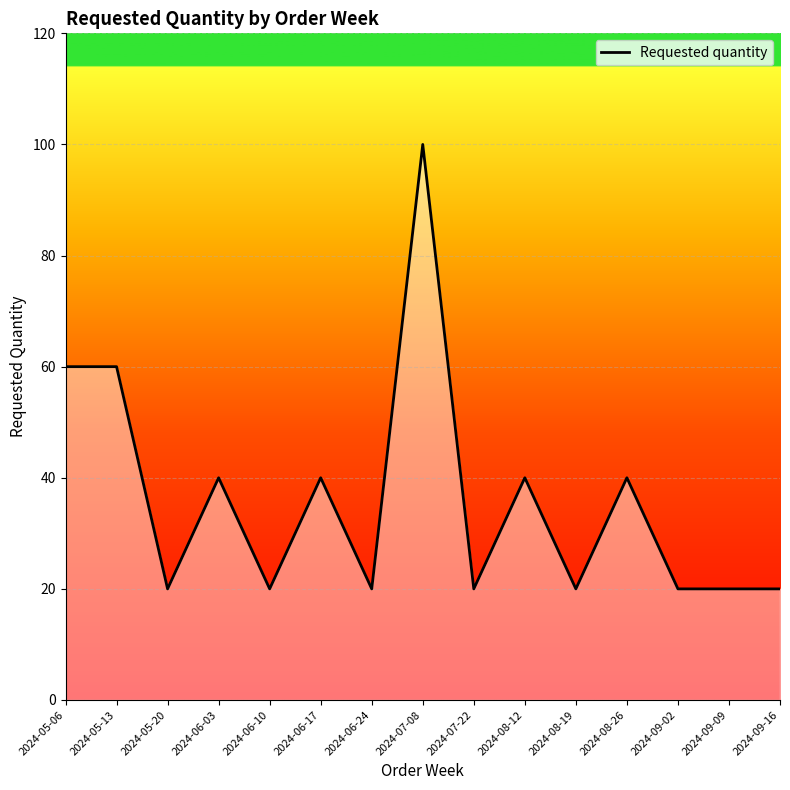

Which category has the highest value across all series?

2024-07-08